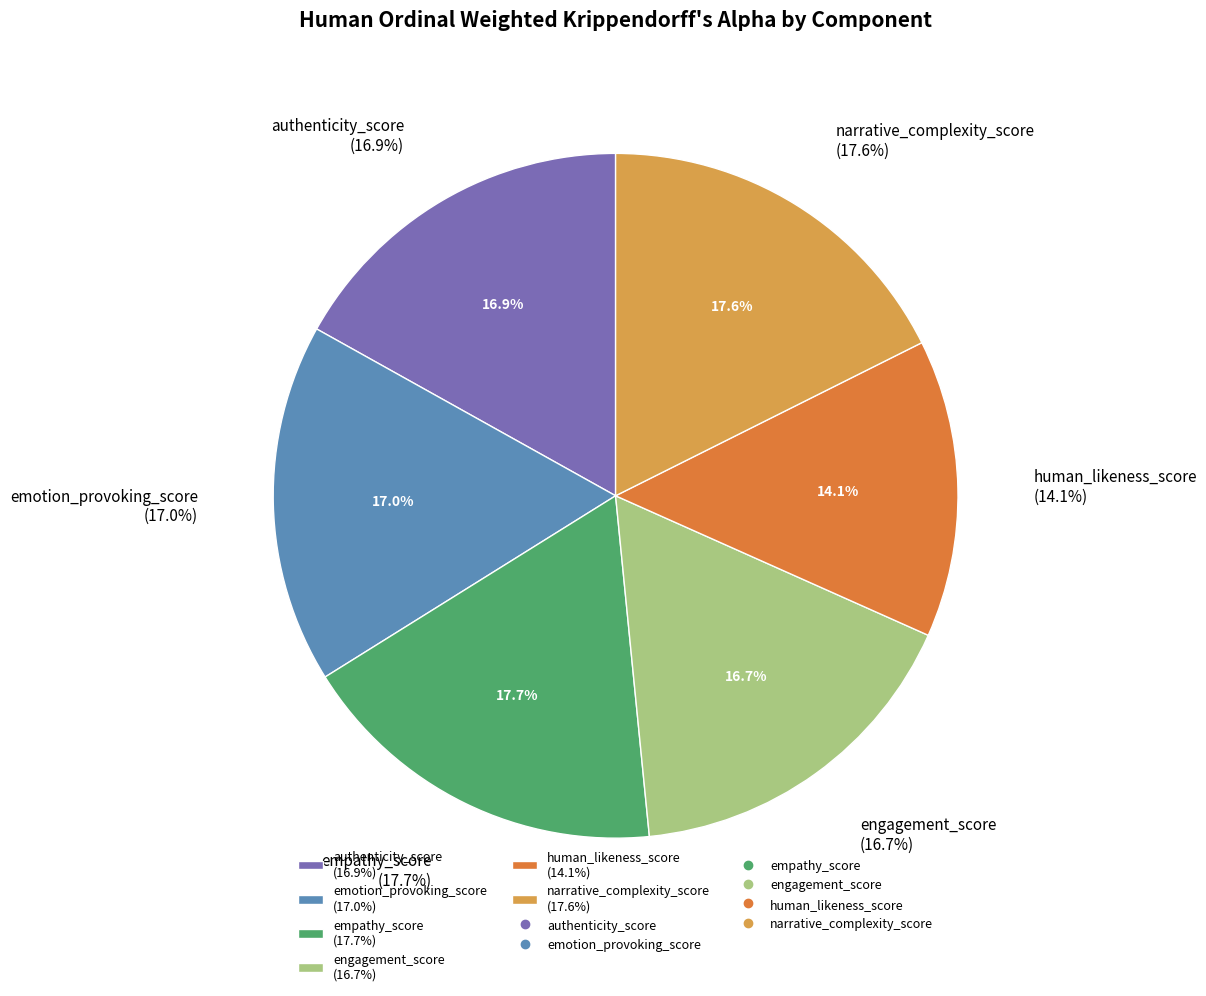

To the nearest percent, what is the average slice percentage?

17%